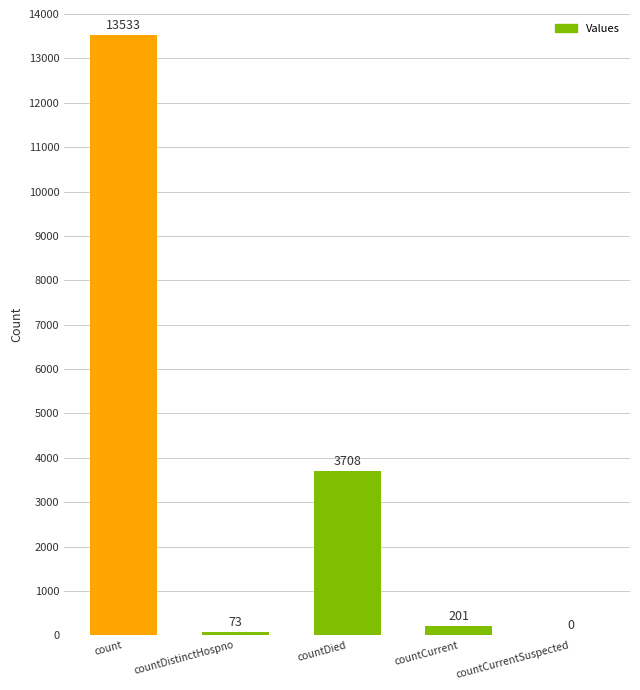

Which category has the highest value across all series?

count